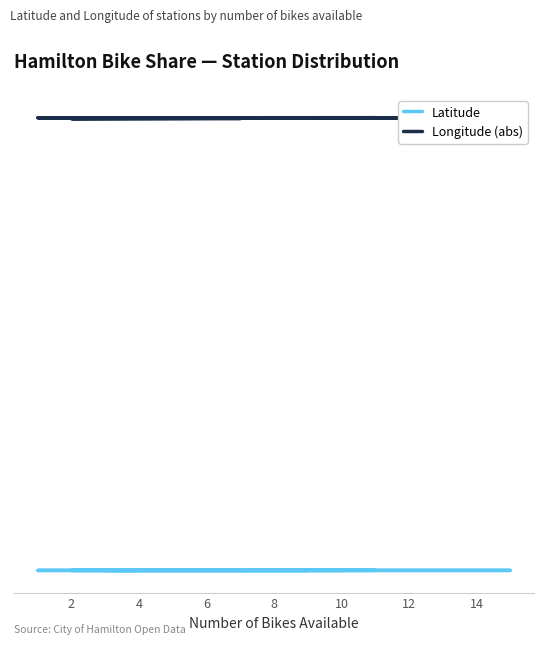

What is the label of the 4th point from the right?

8